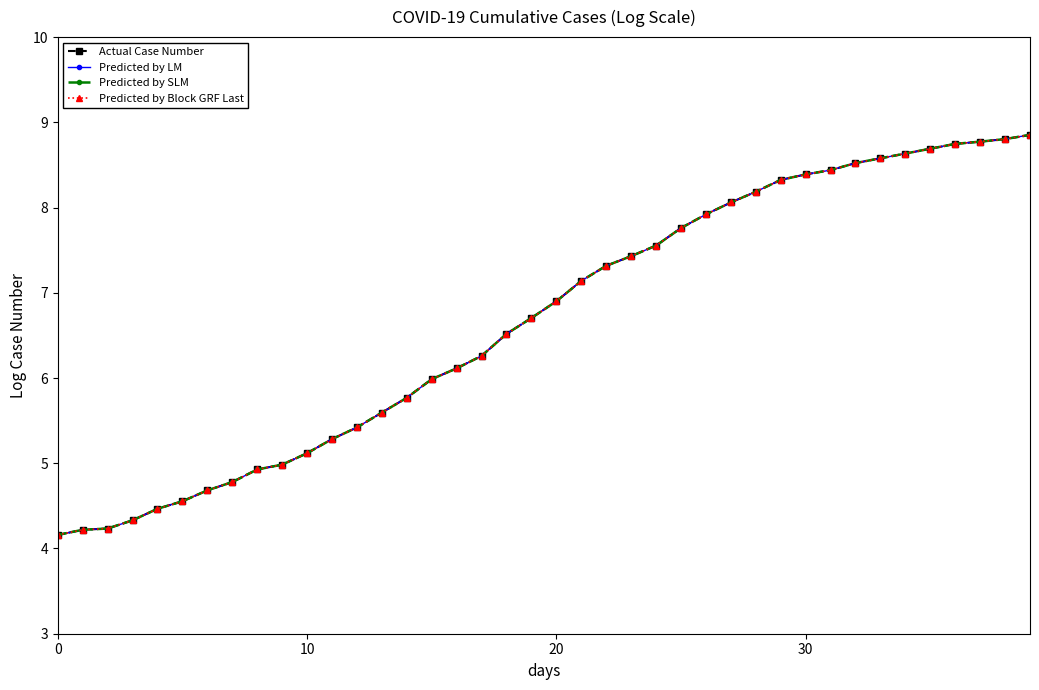

Is this an area chart (filled region under the line)?

No